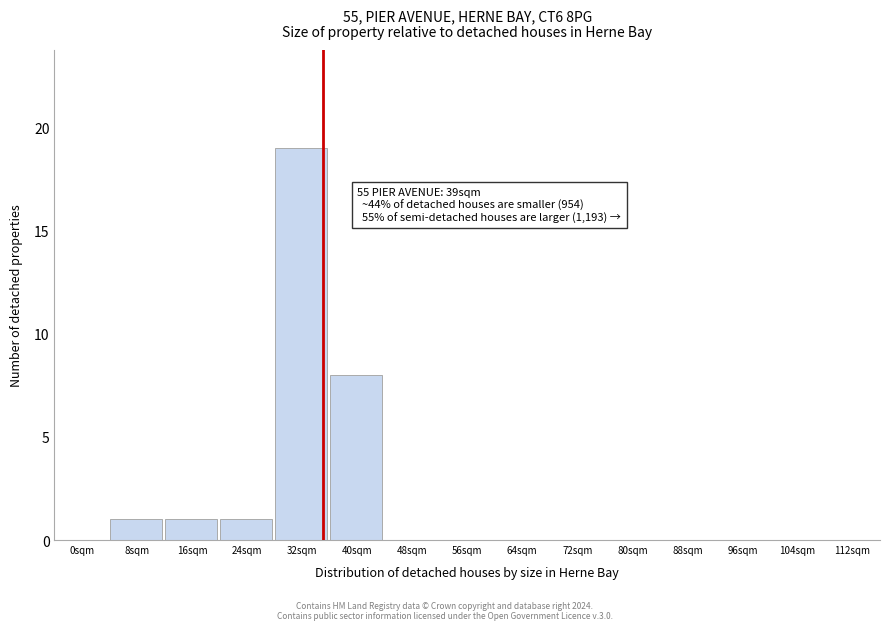

Reading left to right, extract all data points from this chart.

0sqm=0	8sqm=1	16sqm=1	24sqm=1	32sqm=19	40sqm=8	48sqm=0	56sqm=0	64sqm=0	72sqm=0	80sqm=0	88sqm=0	96sqm=0	104sqm=0	112sqm=0